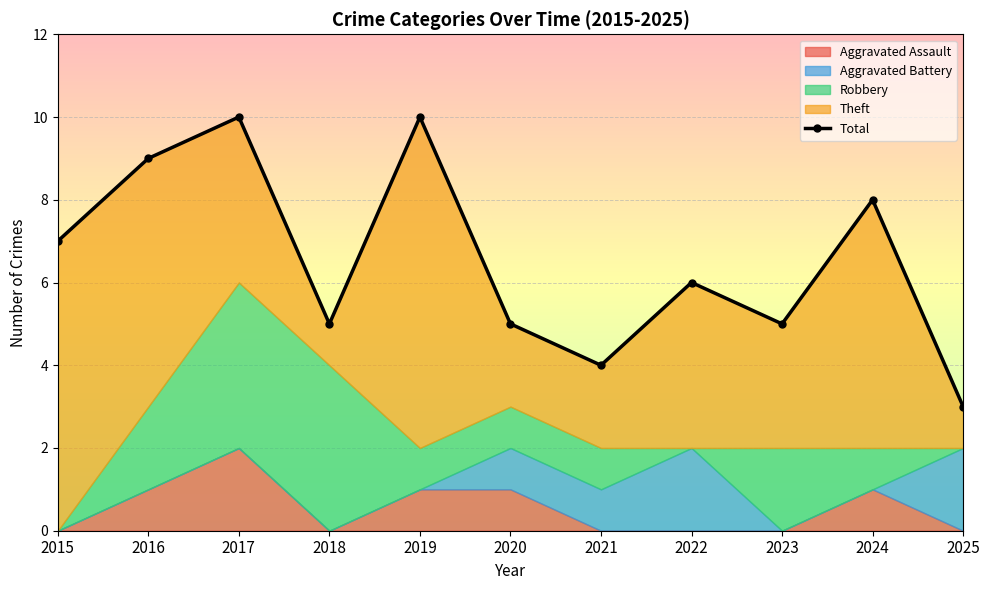

How many values are between 5 and 9?

7